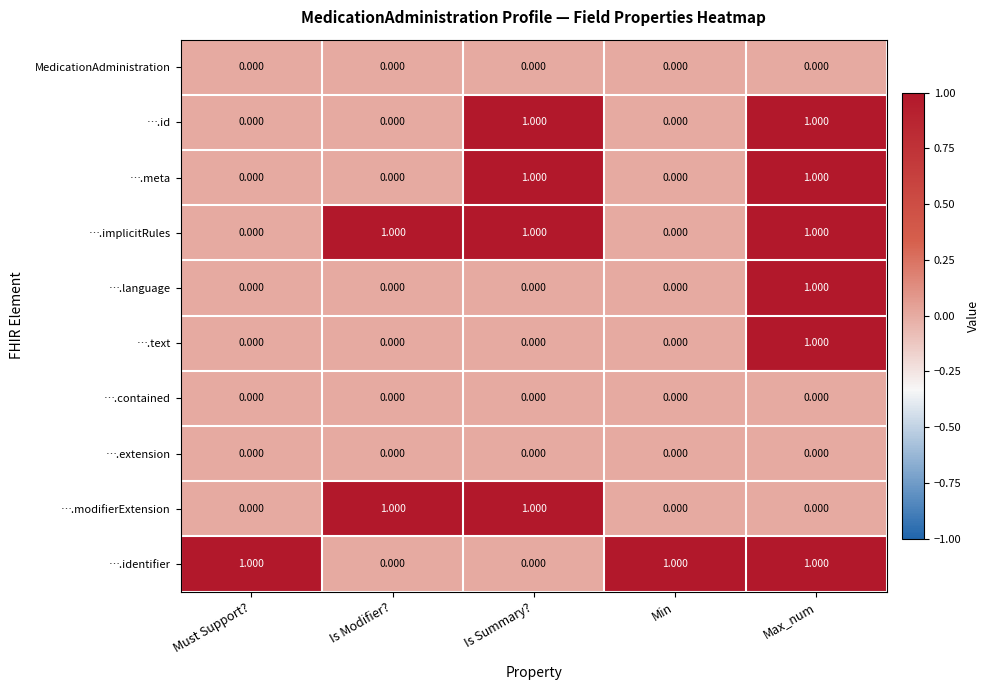

At which category is the sum across all series the highest?

Max_num